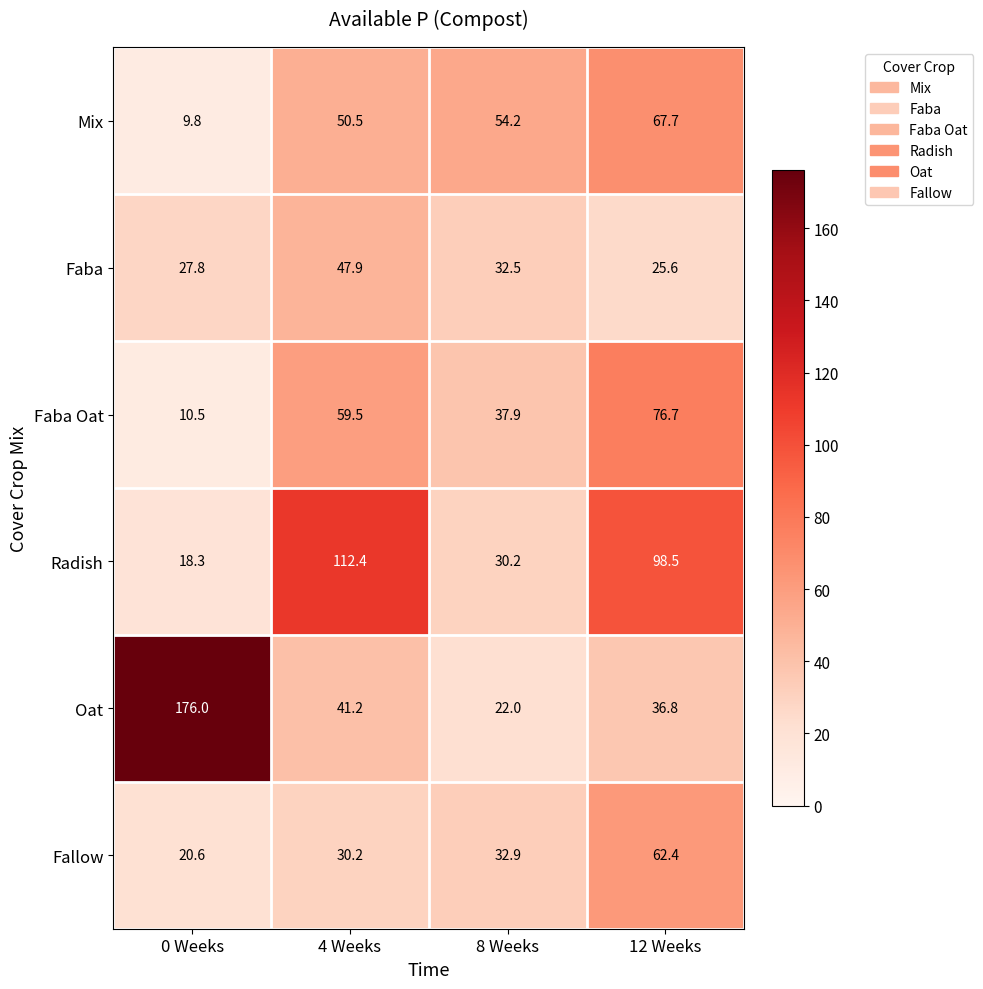

Reading left to right, what are all the values shown in this chart?

Mix: 9.8	50.5	54.2	67.7
Faba: 27.8	47.9	32.5	25.6
Faba Oat: 10.5	59.5	37.9	76.7
Radish: 18.3	112.4	30.2	98.5
Oat: 176.0	41.2	22.0	36.8
Fallow: 20.6	30.2	32.9	62.4